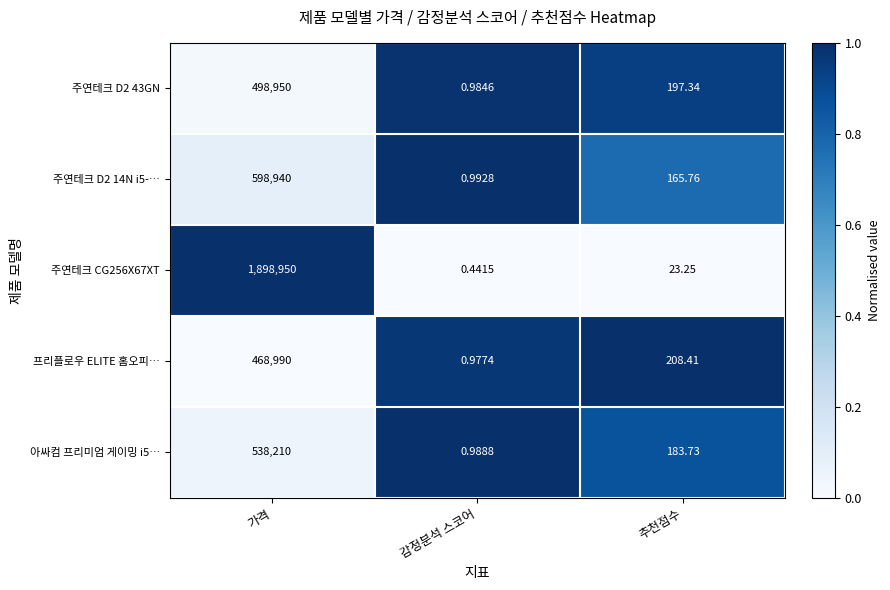

Where is 주연테크 D2 43GN nearest to the value 249475?

추천점수